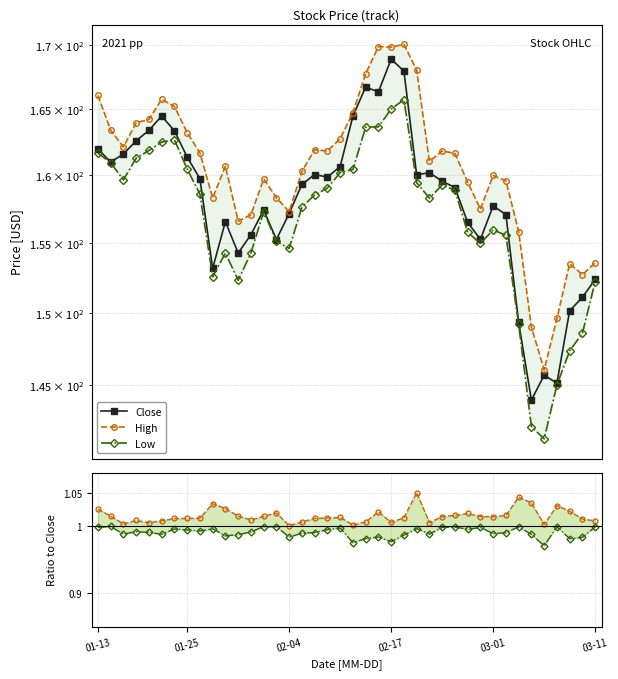

At which label does Low/Close reach its peak?

01-25